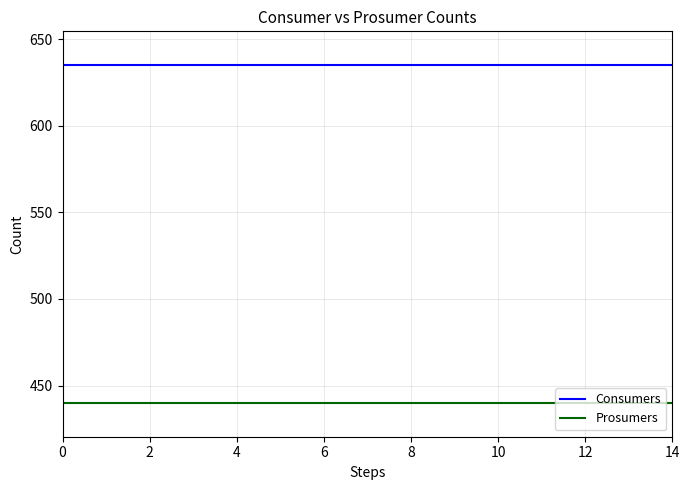

True or false: Prosumers and Consumers intersect in this chart.

False